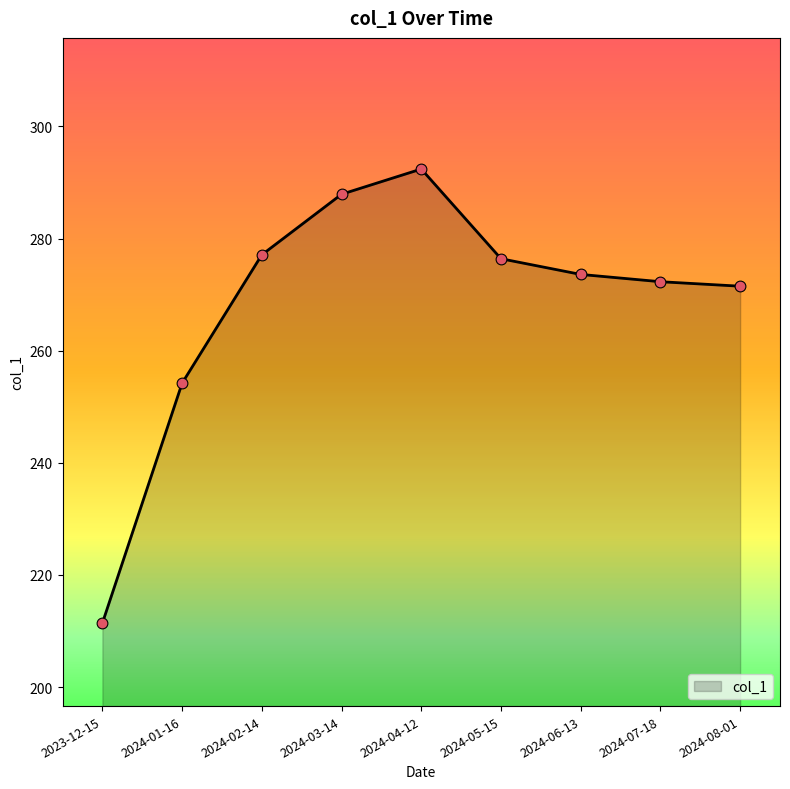

What is the change in value from 2024-03-14 to 2024-05-15?

-11.5